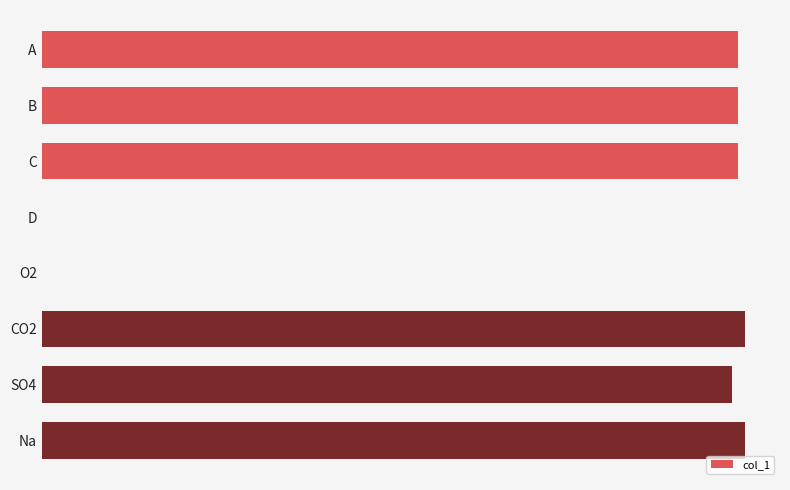

List the labels in order of value, largest first.

CO2, Na, A, B, C, SO4, D, O2